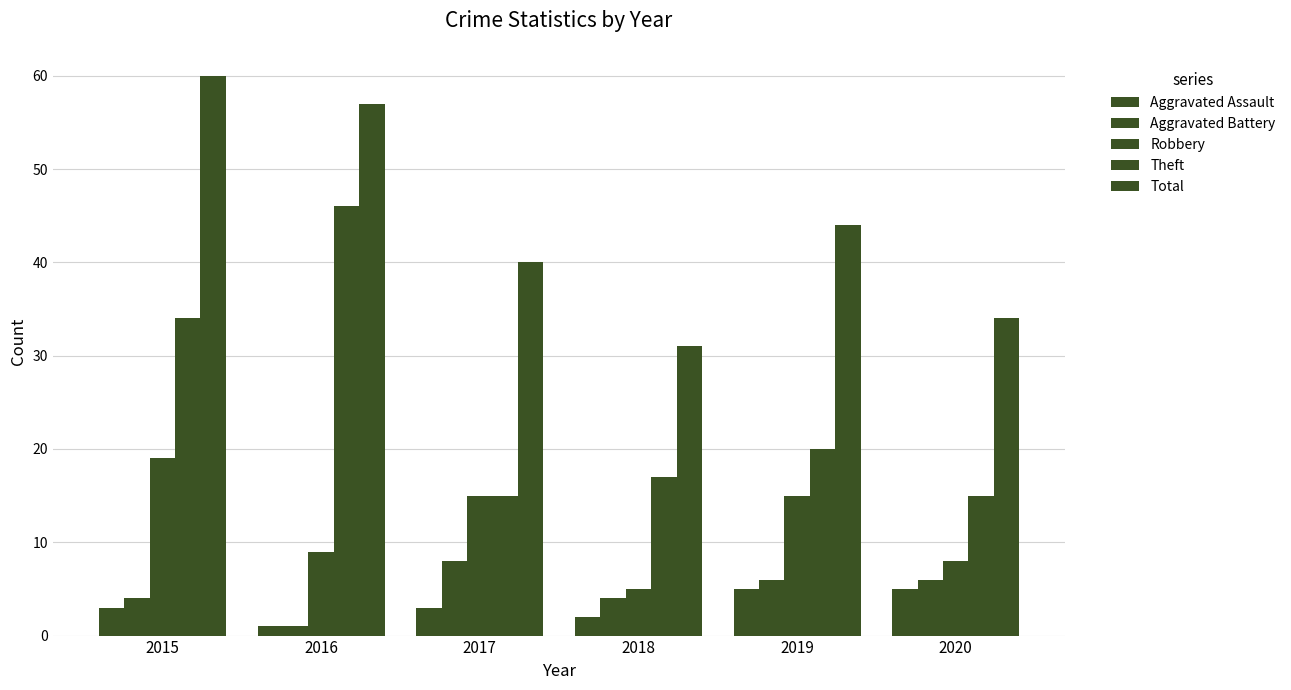

How many categories are shown in the chart?

6